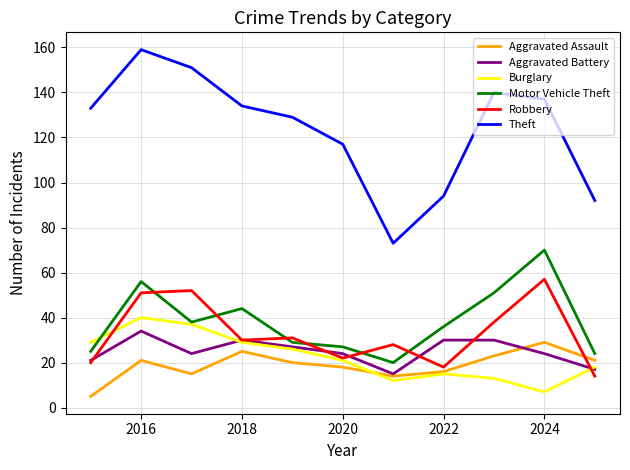

What is the minimum value for Burglary?

7